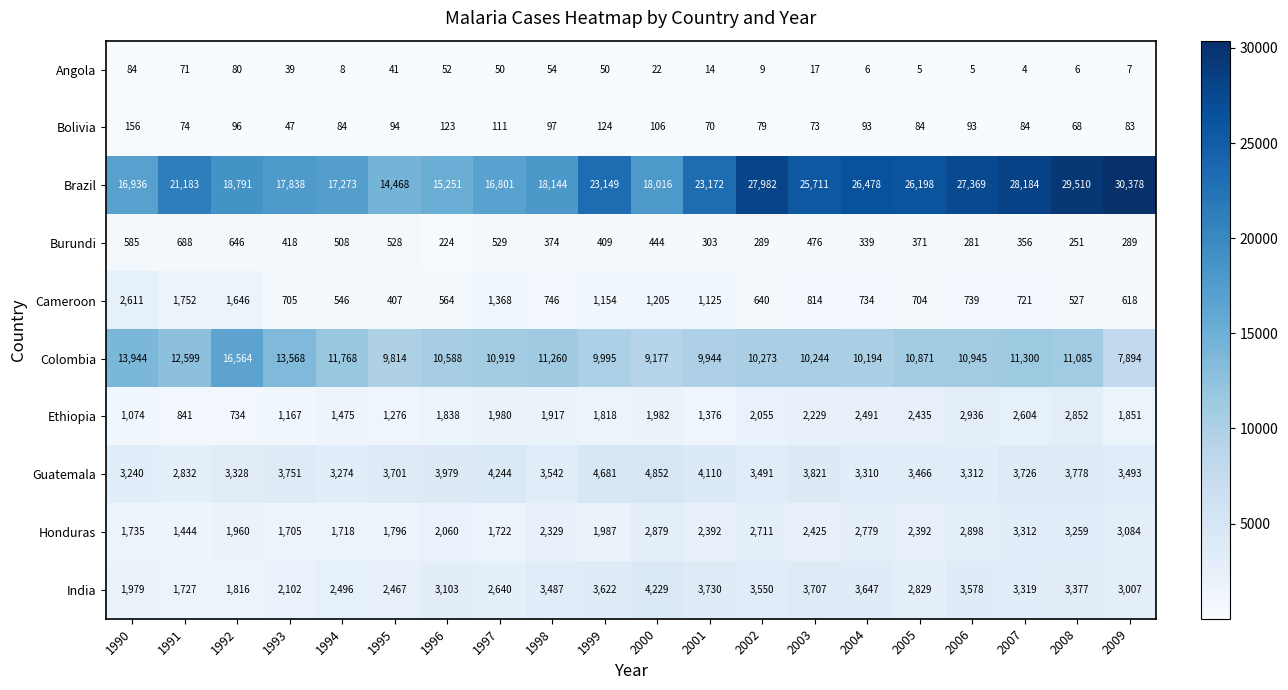

Is it true that Brazil equals 25776 at 1996?

False